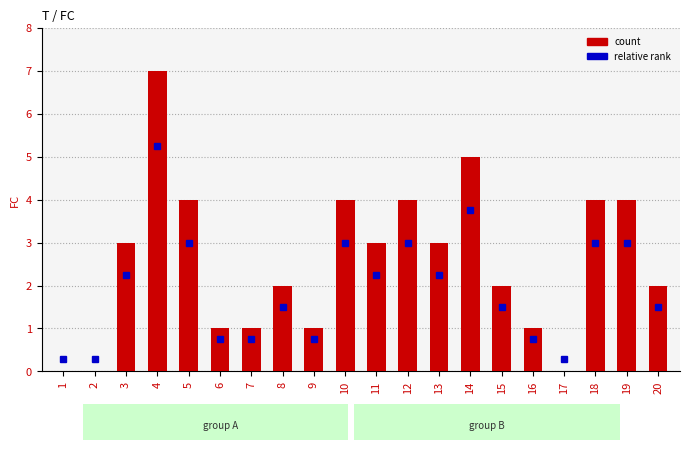

What is the maximum value shown in the chart?

7